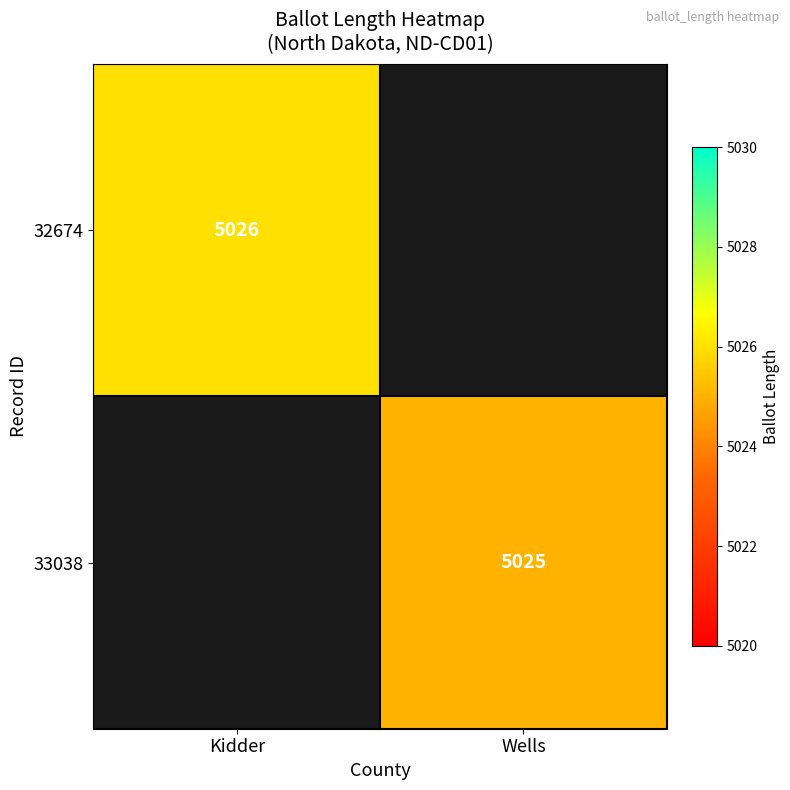

The 32674 series shows 2876.3 at Kidder. True or false?

False